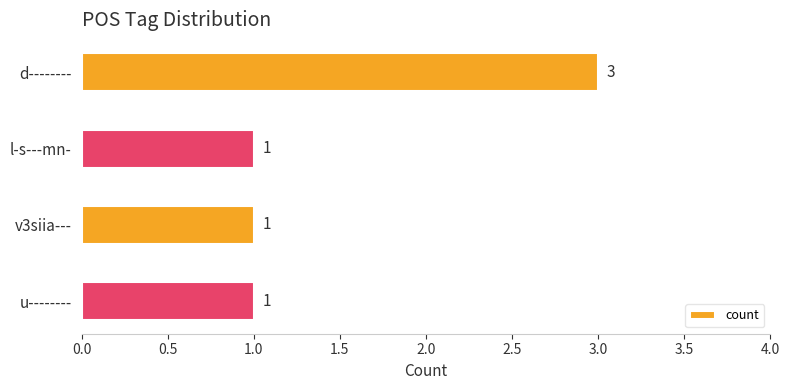

Which has a higher value, v3siia--- or d--------?

d--------